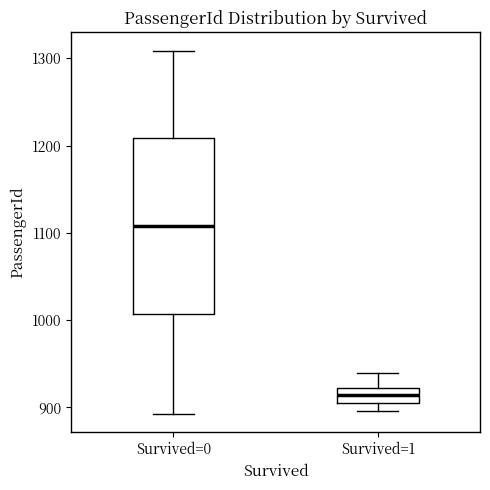

Which box is the tallest, from its lower edge to its upper edge?

Survived=0